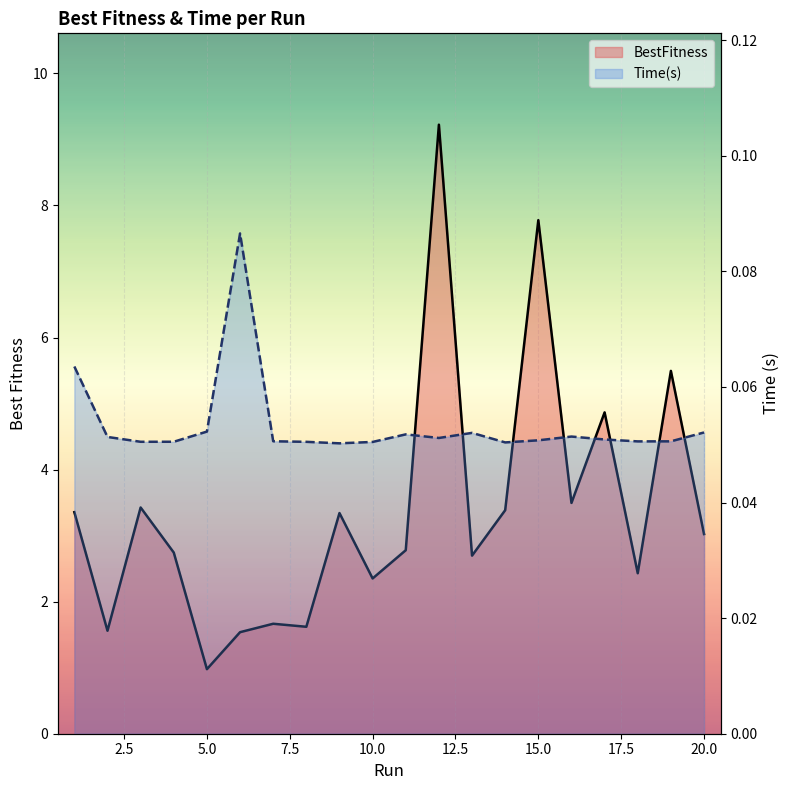

What is the value of the Time(s) point at the 15th from the left?

0.1